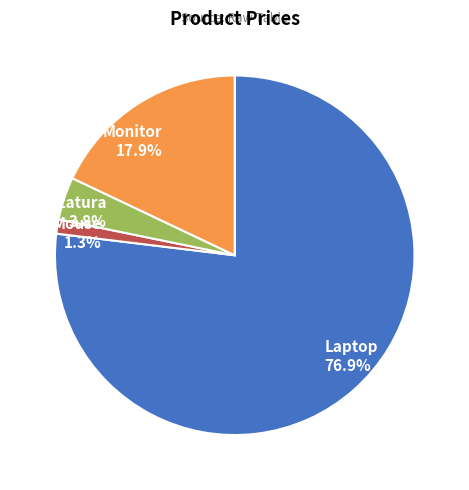

To the nearest percent, what portion does Monitor represent?

18%